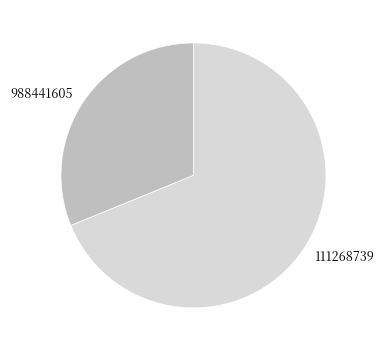

How many segments does this pie chart have?

2